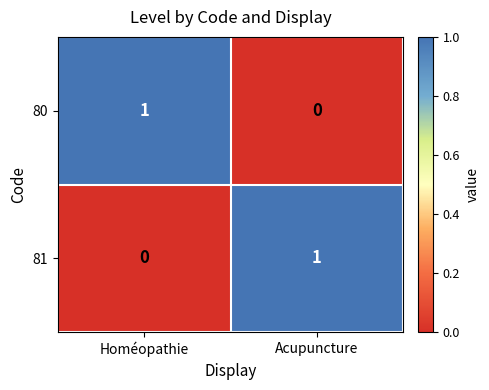

At which label does 80 reach its peak?

Homéopathie